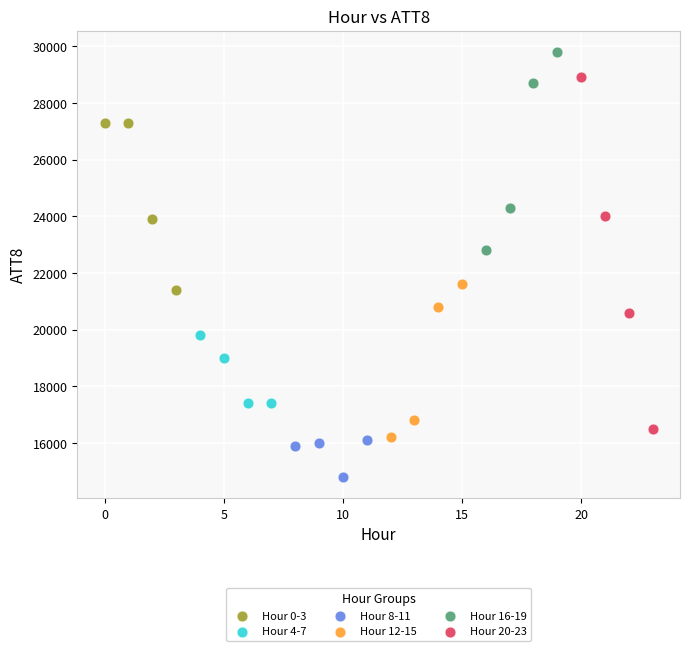

Which series reaches the maximum Y coordinate?

Hour 16-19